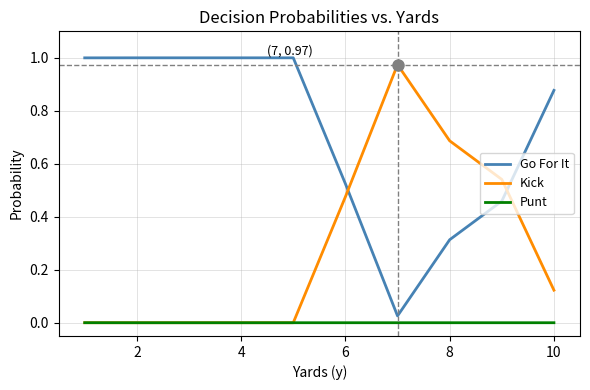

True or false: Punt and Go For It cross at least once.

False